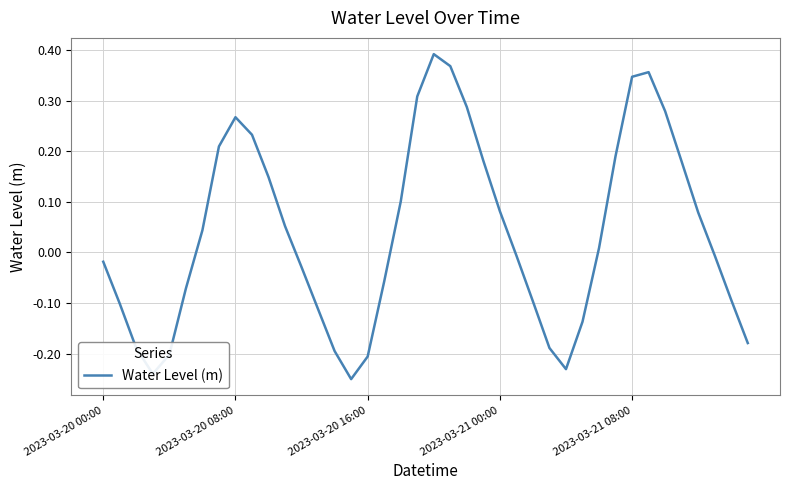

What is the difference between the maximum and minimum values?

0.6